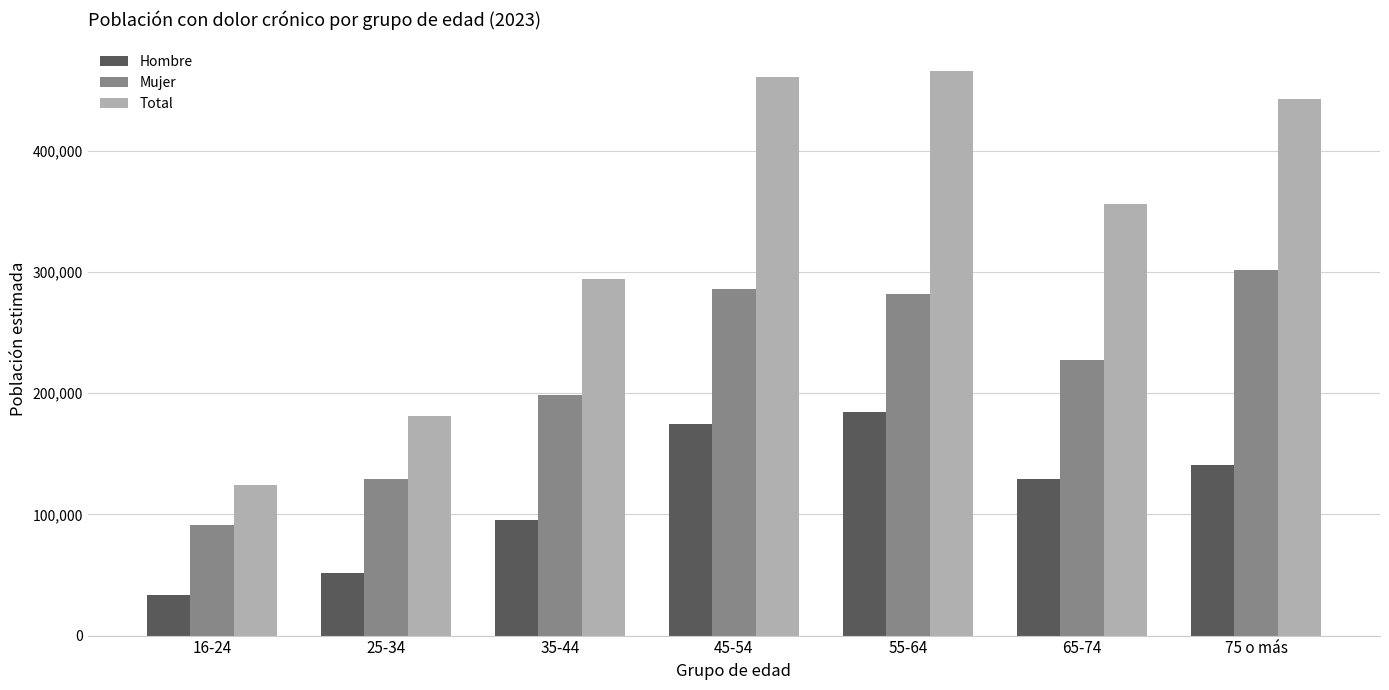

What is the label of the 5th bar from the right?

35-44